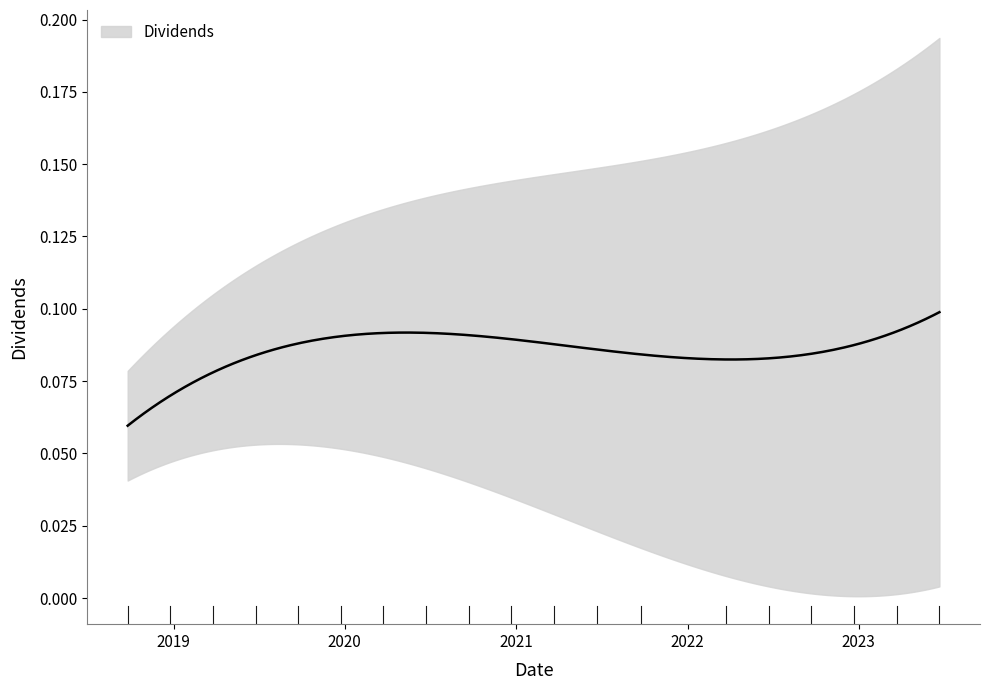

What is the label of the 16th point from the right?

2019-06-25